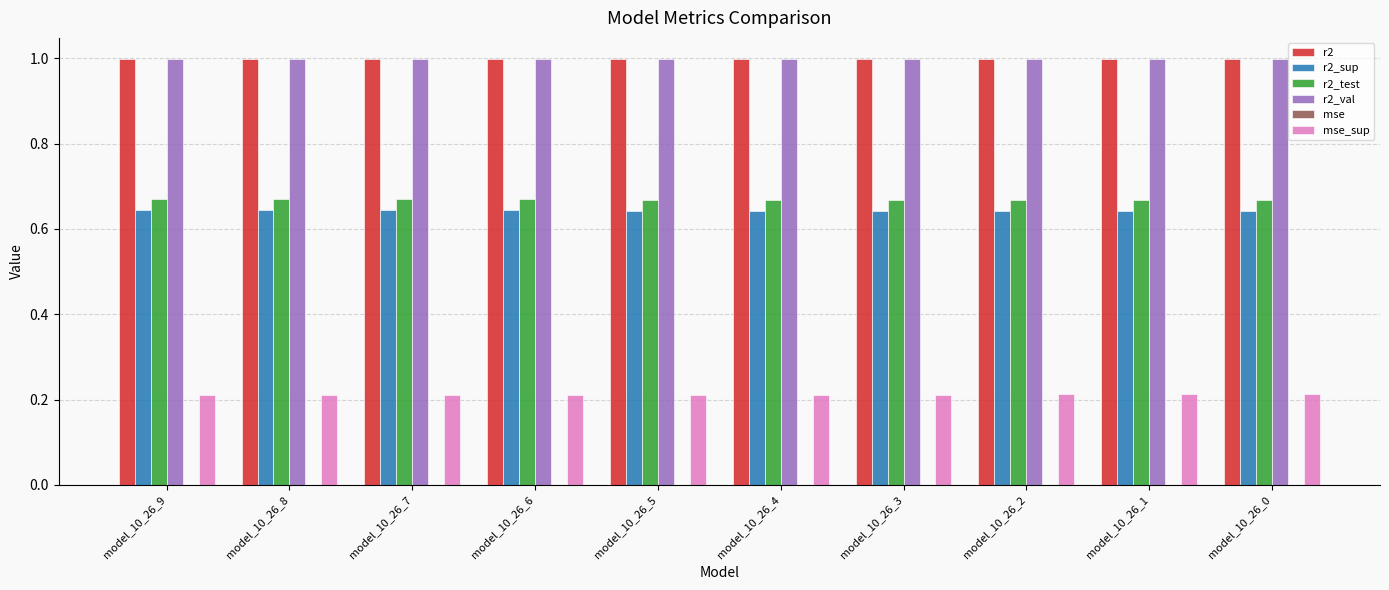

True or false: r2_test has a value of 1.1 at model_10_26_2.

False